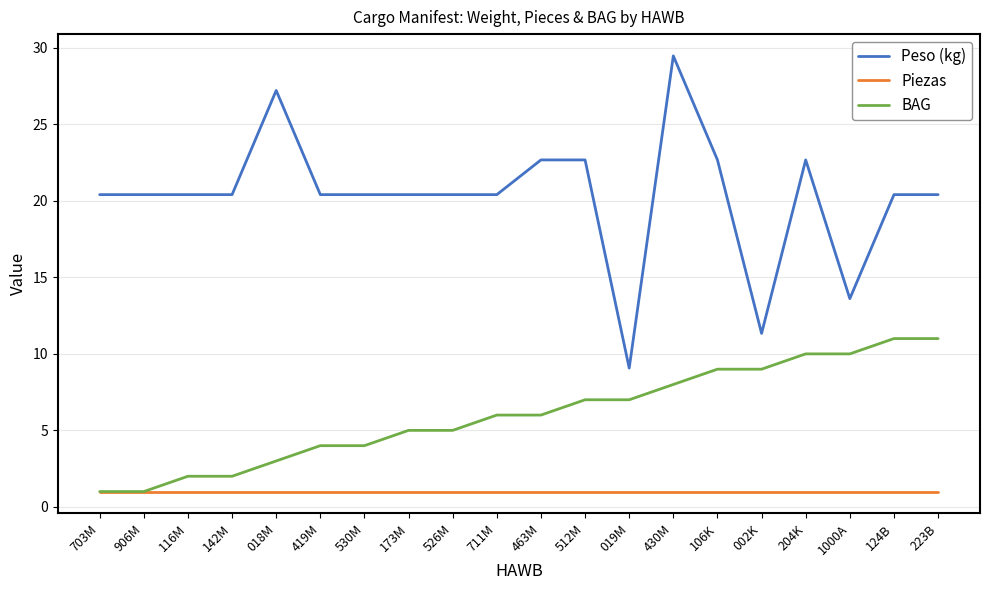

Is it true that Peso (kg) equals 33.1 at 530M?

False